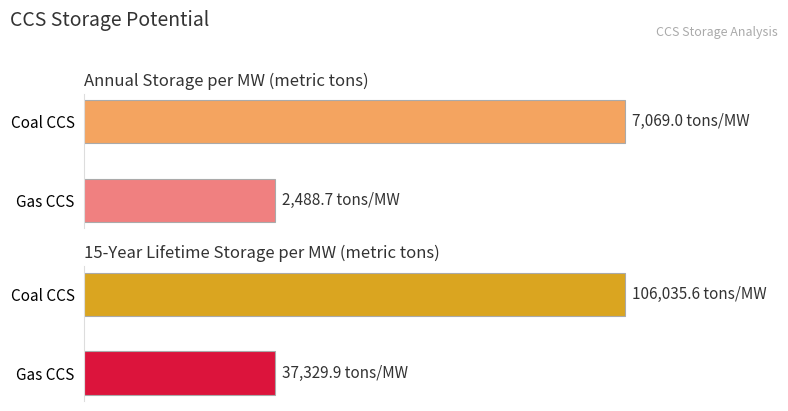

Which series has the widest spread of values?

Lifetime Storage per MW (tons)